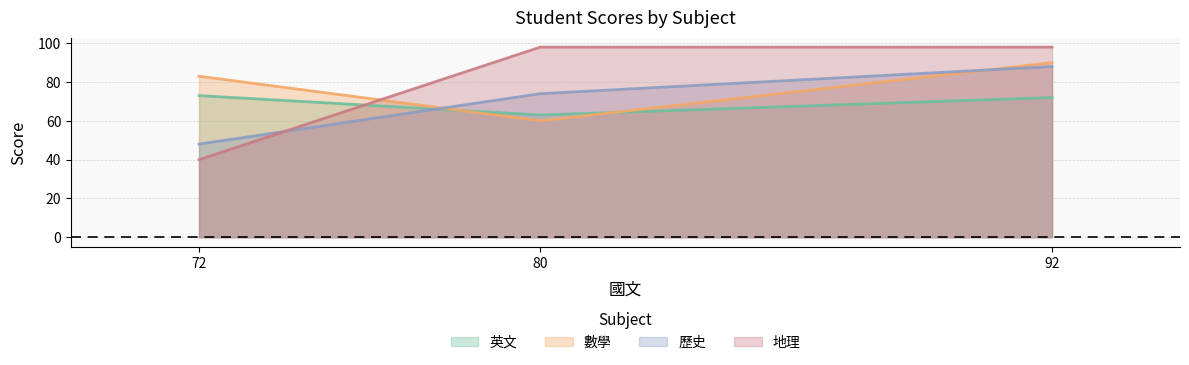

Which category has the lowest value in the 數學 series?

80